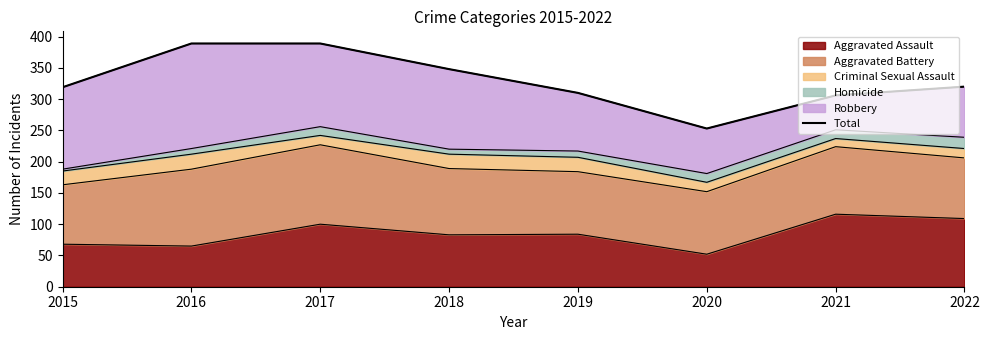

At which category does the chart reach its peak across all series?

2016